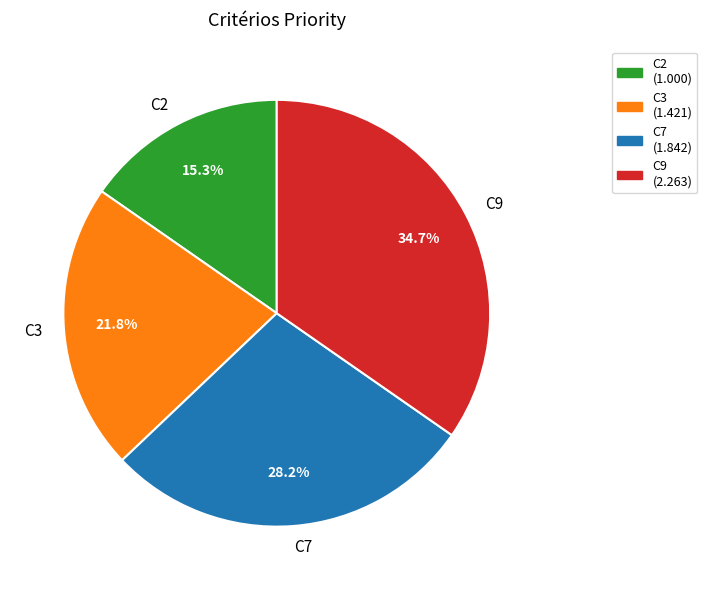

Approximately how many times larger is the value at C7 compared to C9?

0.8